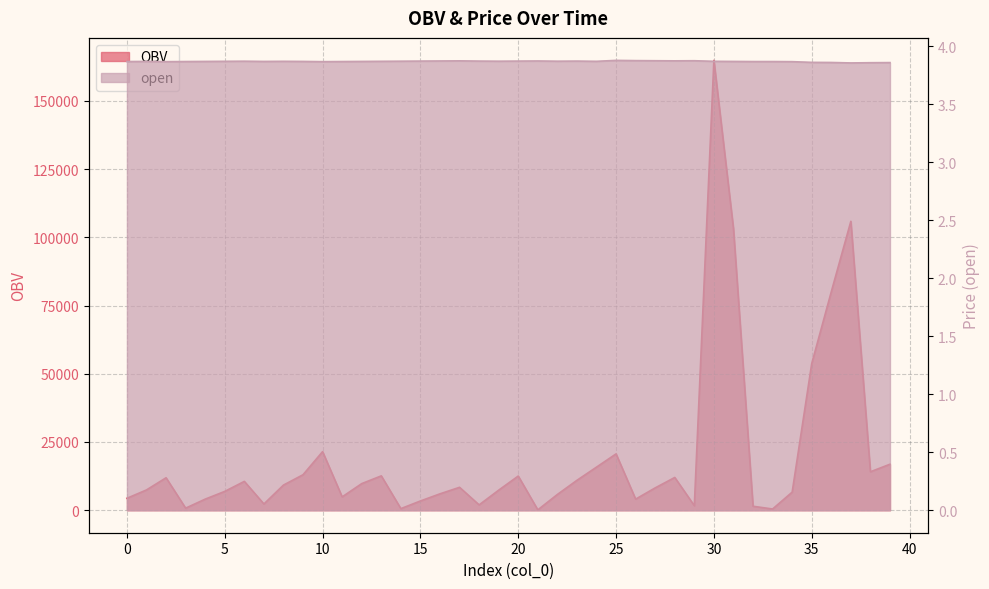

List the series in order of their overall mean, lowest first.

open, OBV